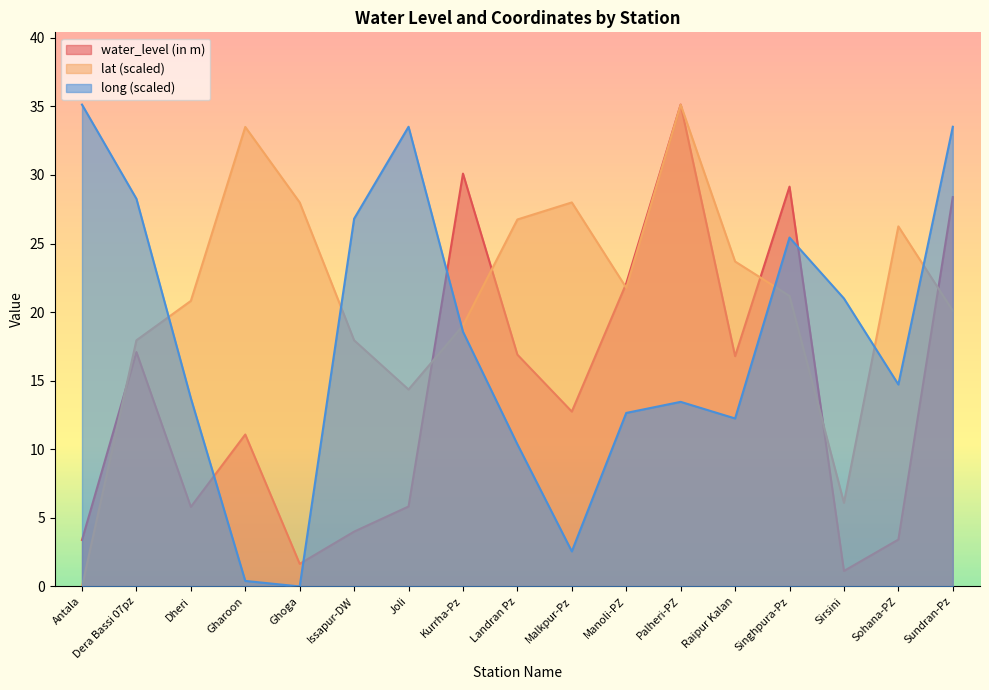

Which series ends up on top after the final intersection of long and lat?

long